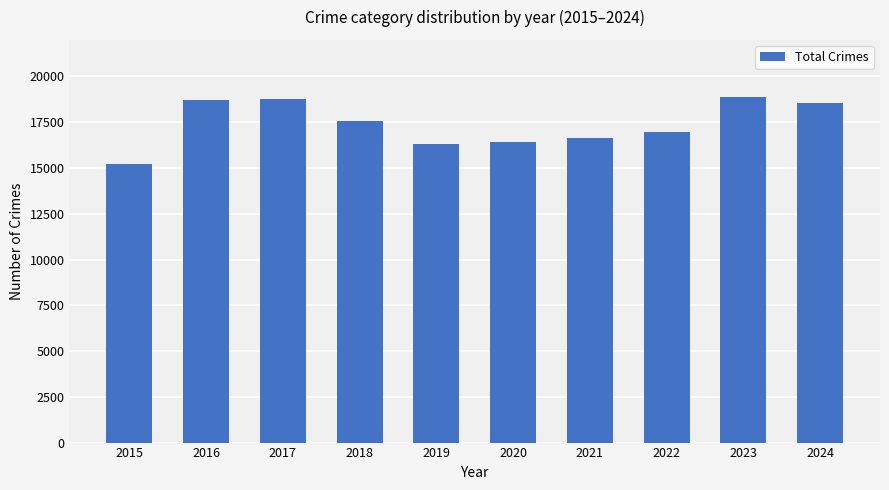

Approximately how many times larger is the value at 2017 compared to 2019?

1.2